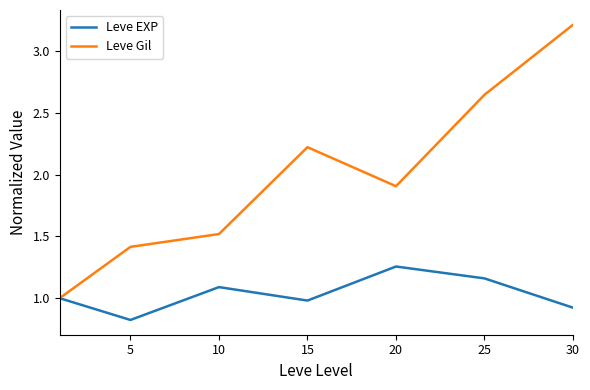

At how many categories does at least one series exceed 2?

3